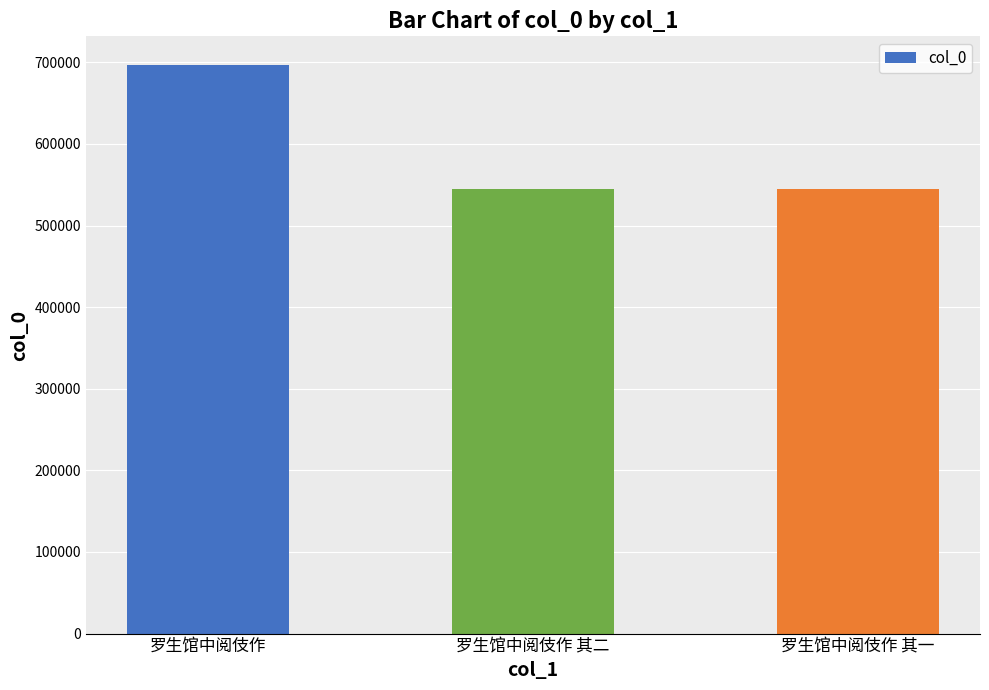

What is the ratio of the value at 罗生馆中阅伎作 其二 to the value at 罗生馆中阅伎作?

0.8